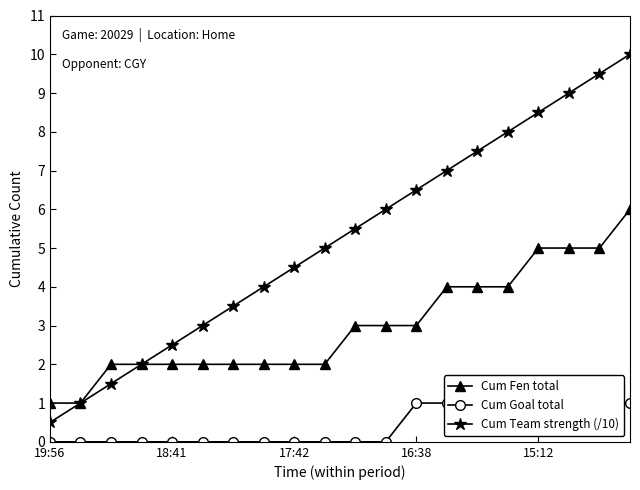

What is the minimum value for Cum Team strength (/10)?

0.5